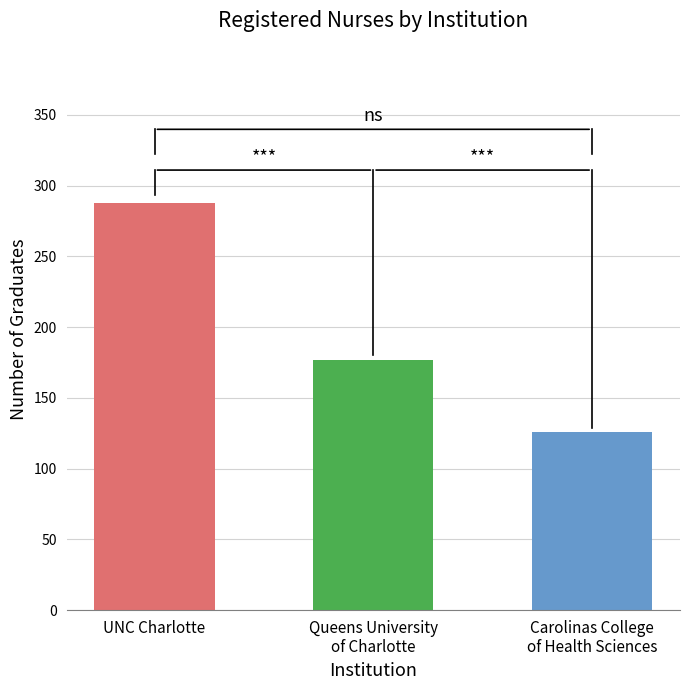

What is the maximum value shown in the chart?

288